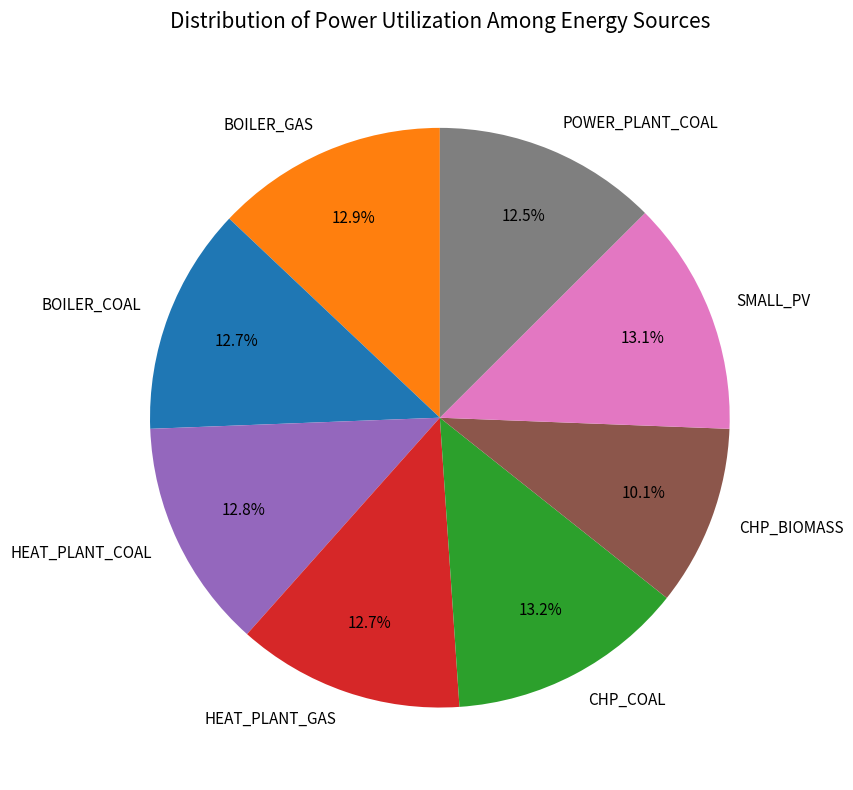

To the nearest percent, what percentage of the pie is BOILER_GAS?

13%